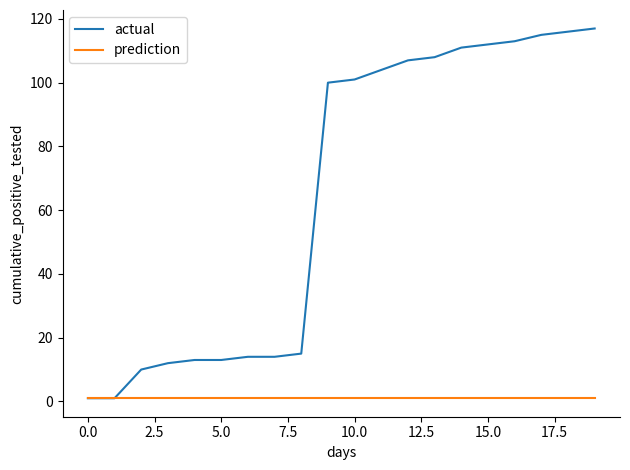

Rank the series by their maximum value, from highest to lowest.

actual, prediction